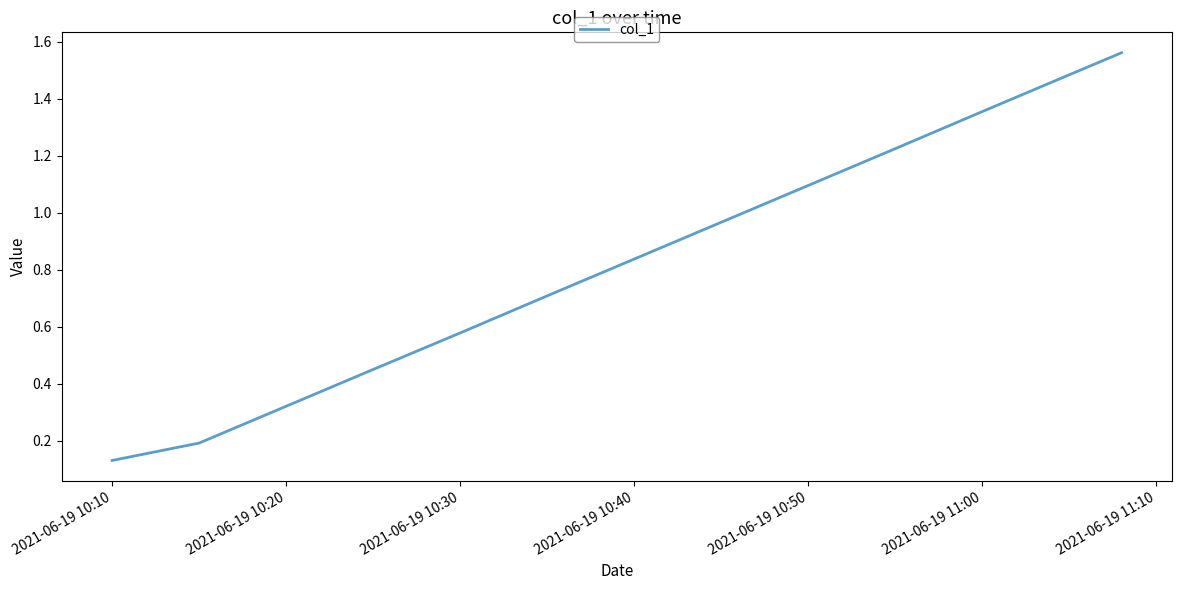

Does the chart display data point markers on the line(s)?

No